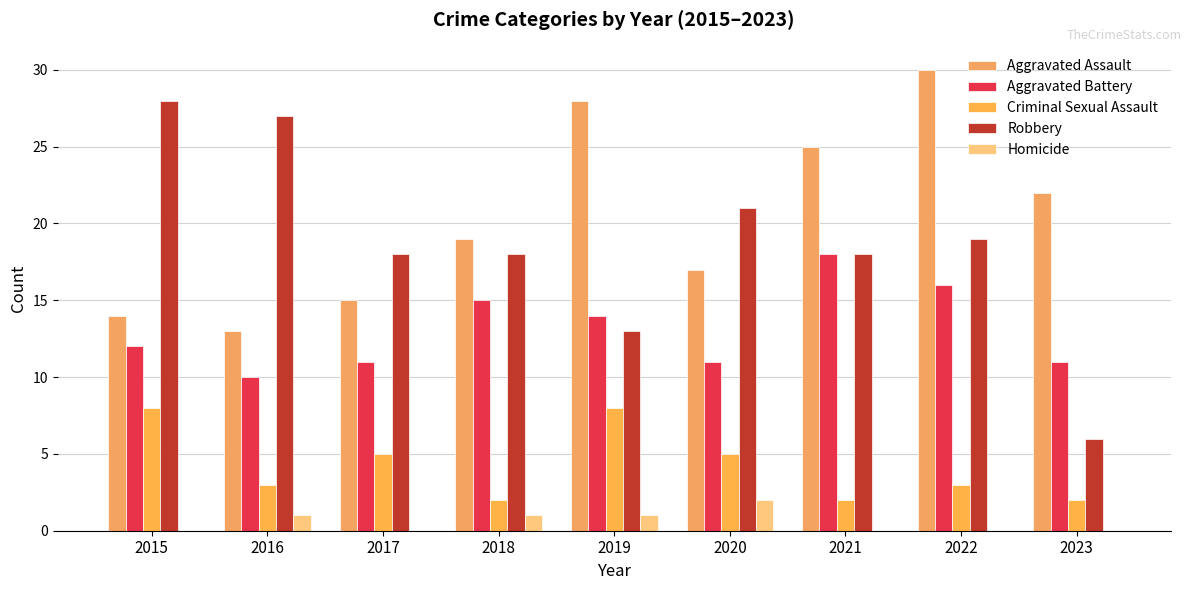

What is the average value of the Robbery series?

19